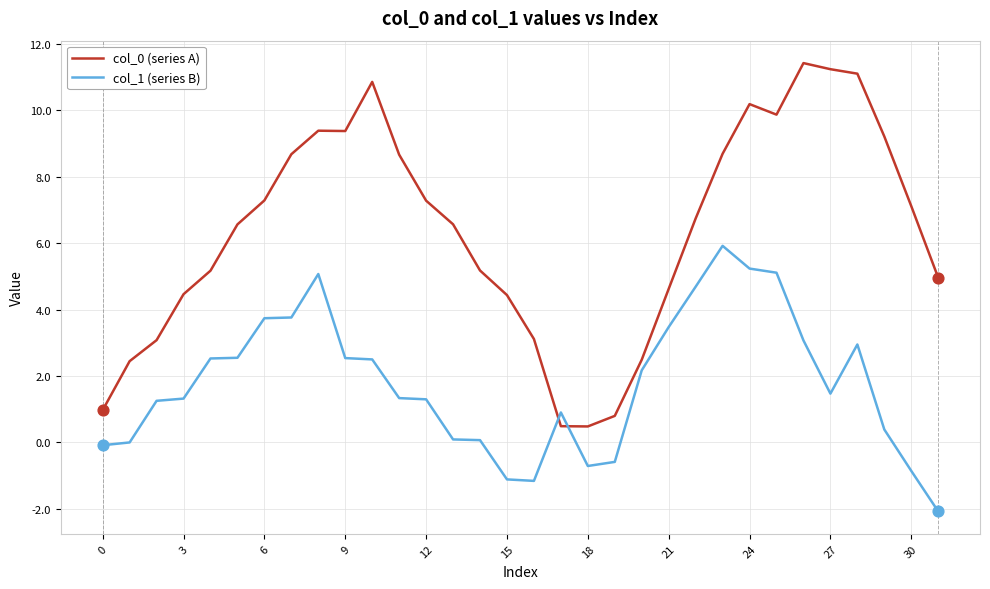

What is the difference between the maximum and minimum values in the col_1 (series B) series?

8.0